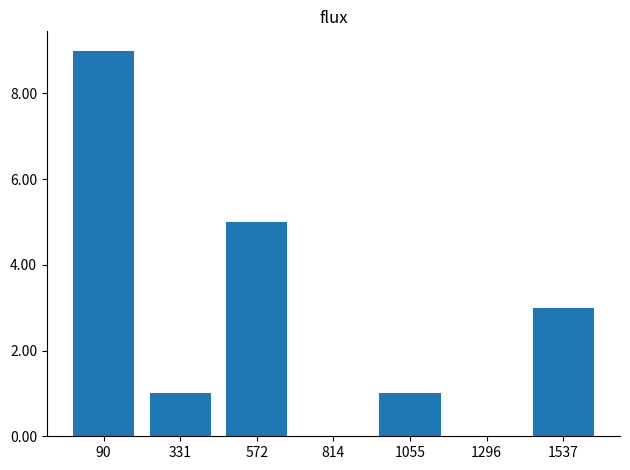

At which label does the data first exceed 1?

90